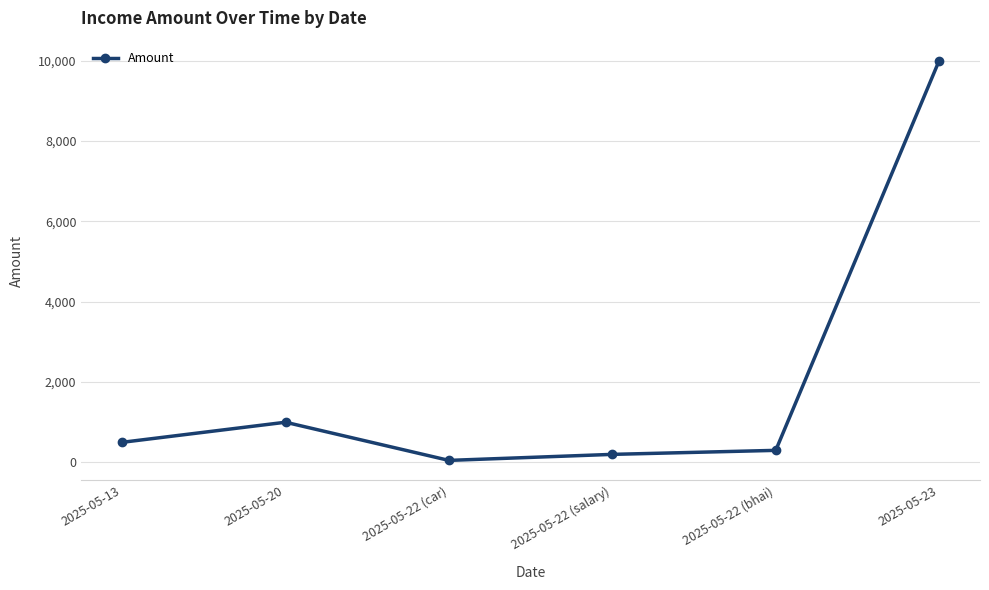

The value at 2025-05-20 is 1545. True or false?

False